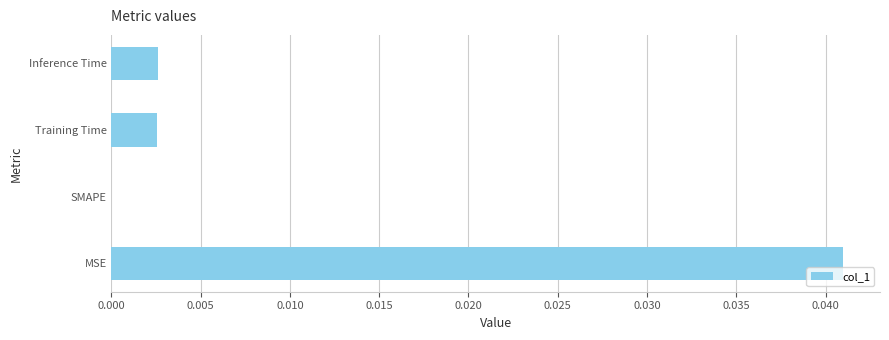

Which category has the highest value across all series?

MSE